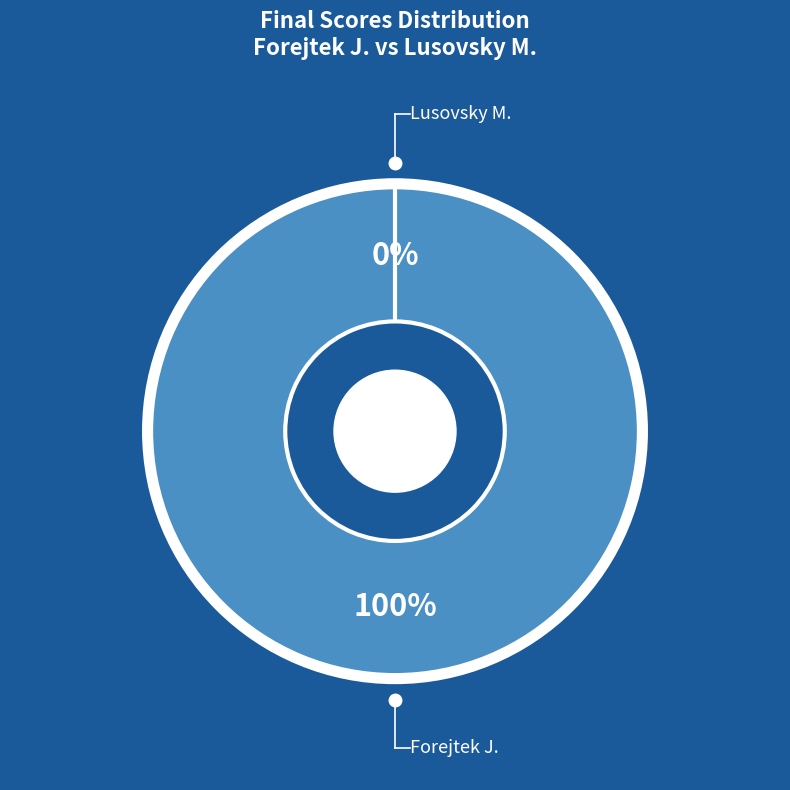

How many segments does this pie chart have?

2